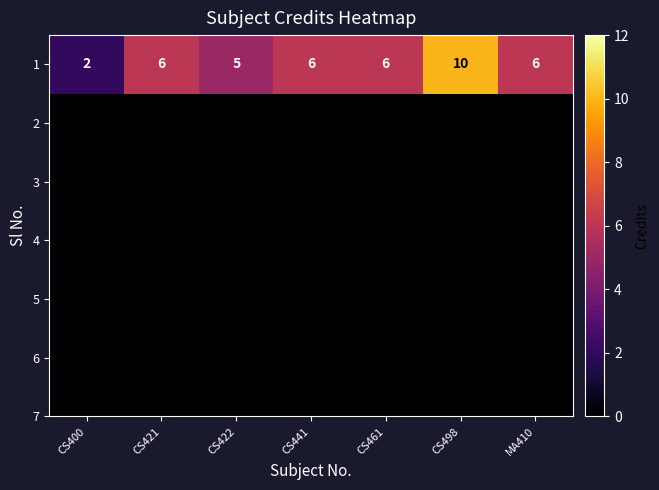

What is the difference between the maximum and second lowest values?

5